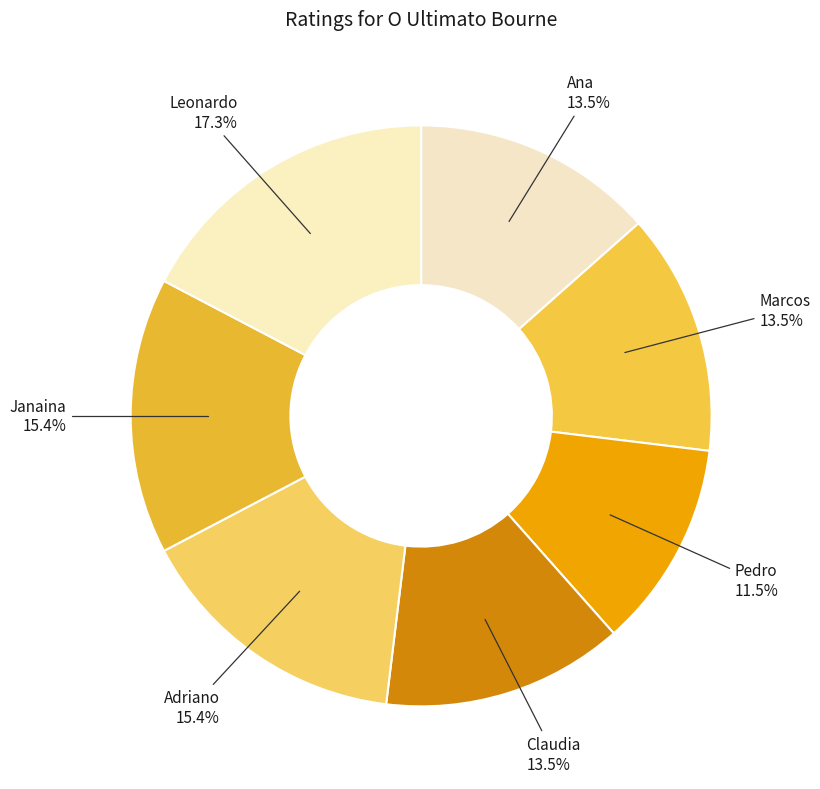

To the nearest percent, what portion does Janaina represent?

15%